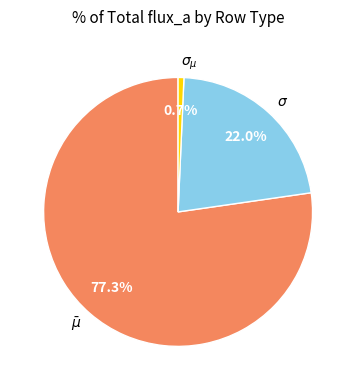

What percentage do $\sigma_{\mu}$ and $\sigma$ together represent?

22.7%